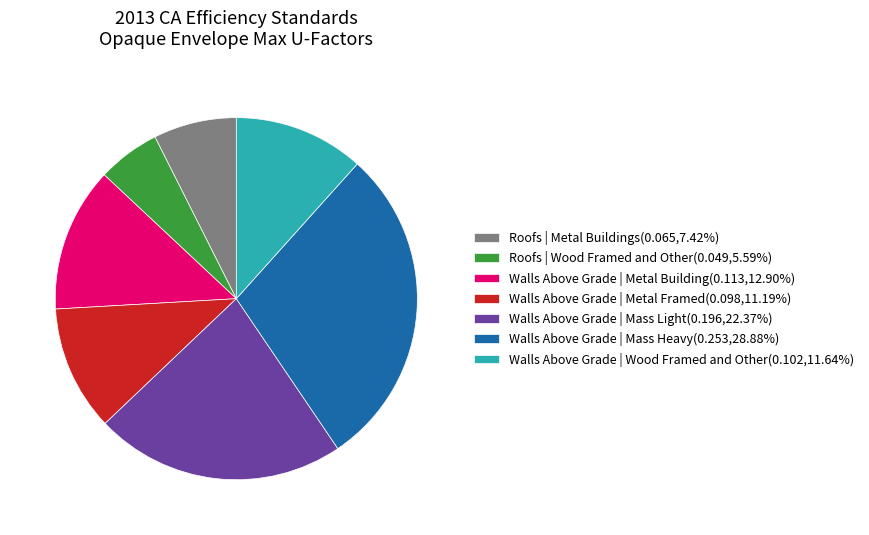

Does Walls Above Grade | Wood Framed and Other account for over 50% of the chart?

No